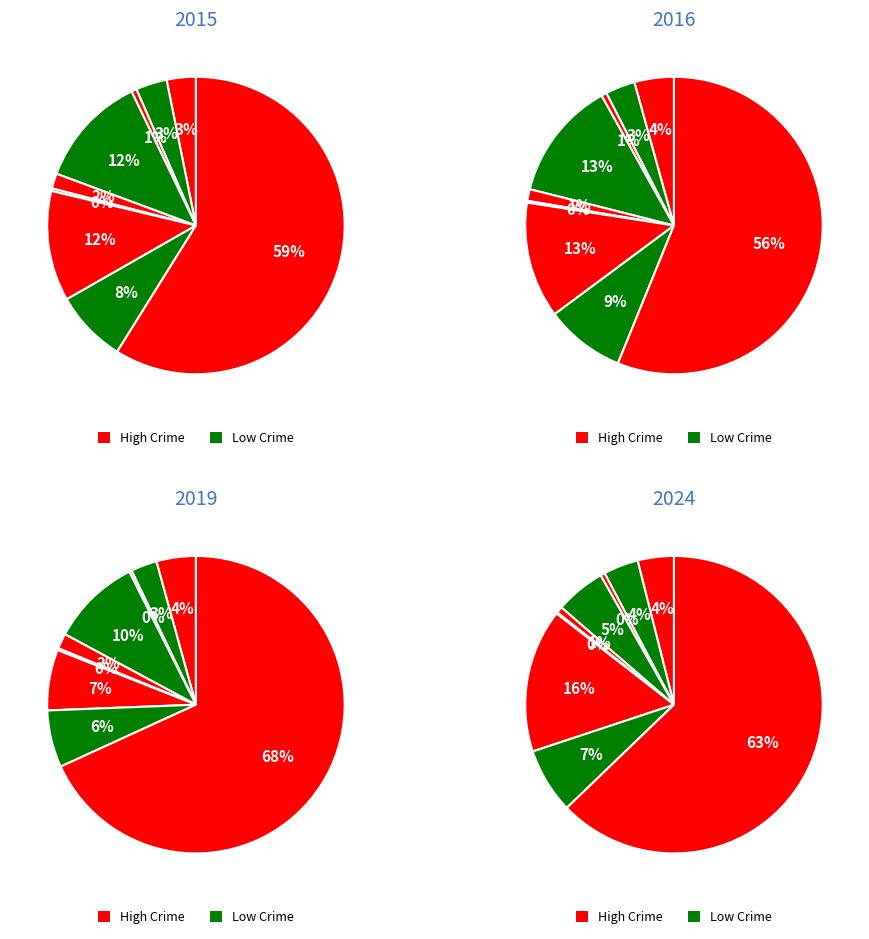

How many slices are in this pie chart?

9